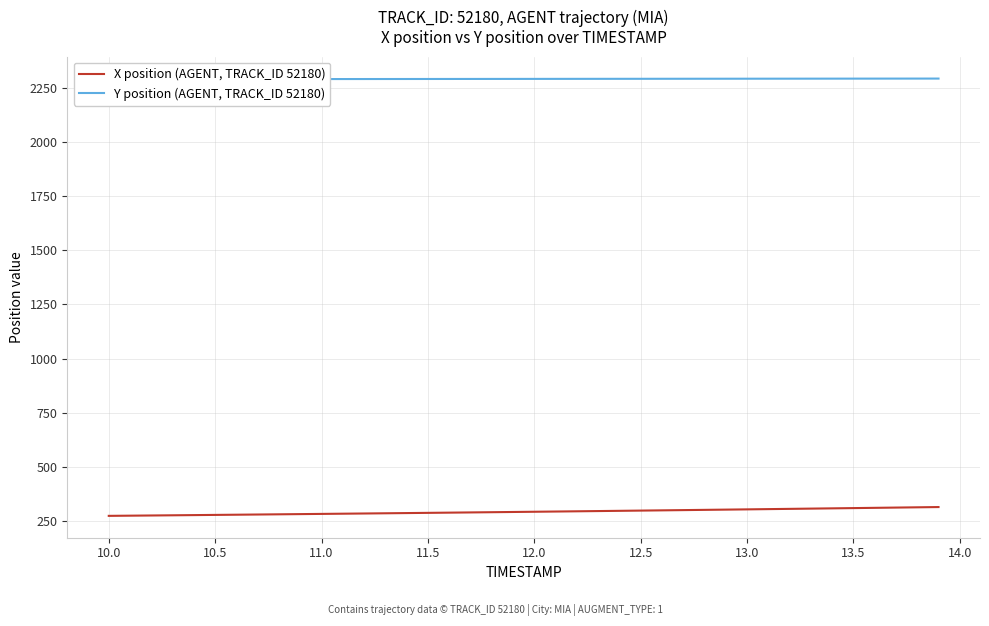

What is the value of the X position (AGENT, TRACK_ID 52180) point at the 9th from the left?

281.5